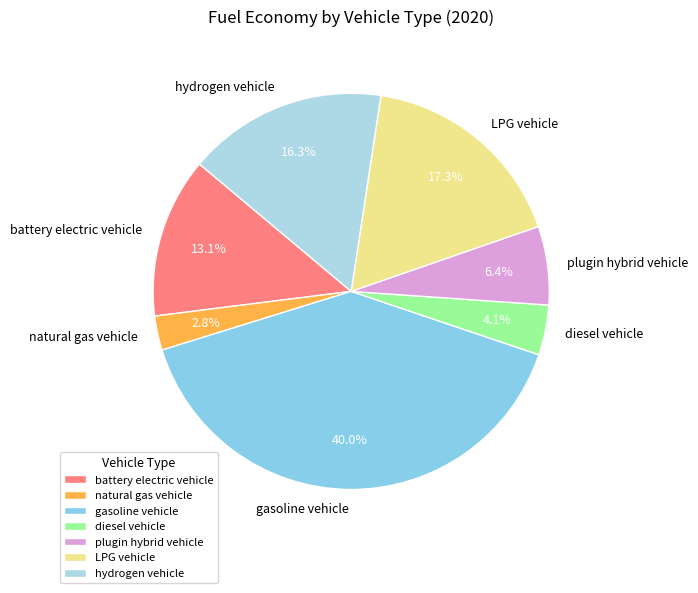

Which category has the biggest portion of the pie?

gasoline vehicle